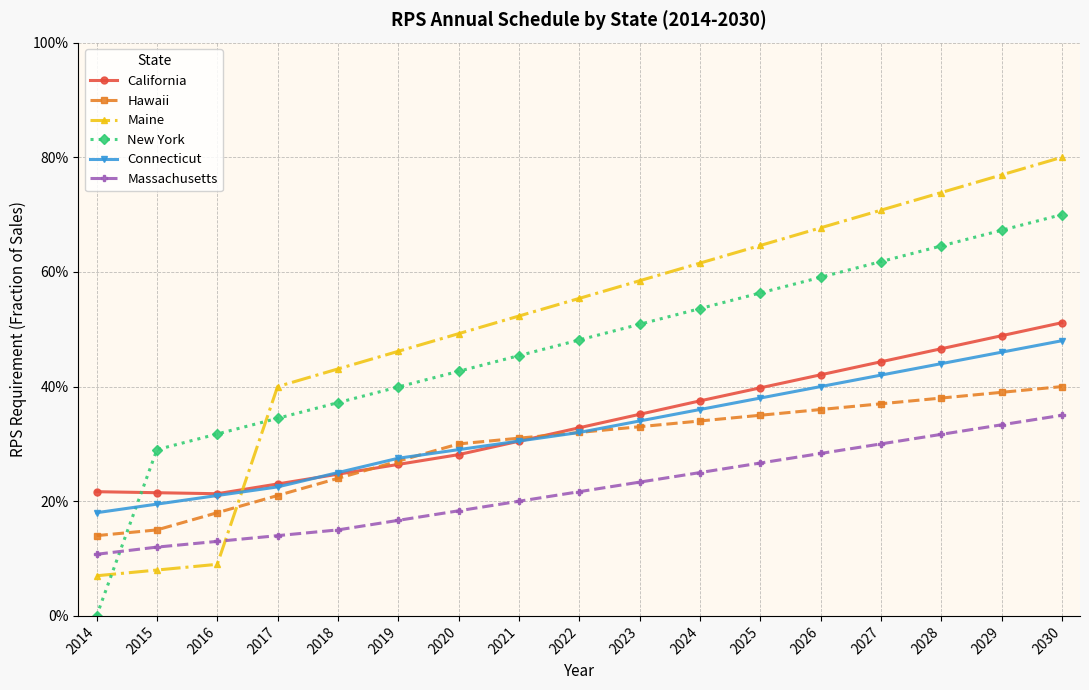

How many data points does each series have?

17